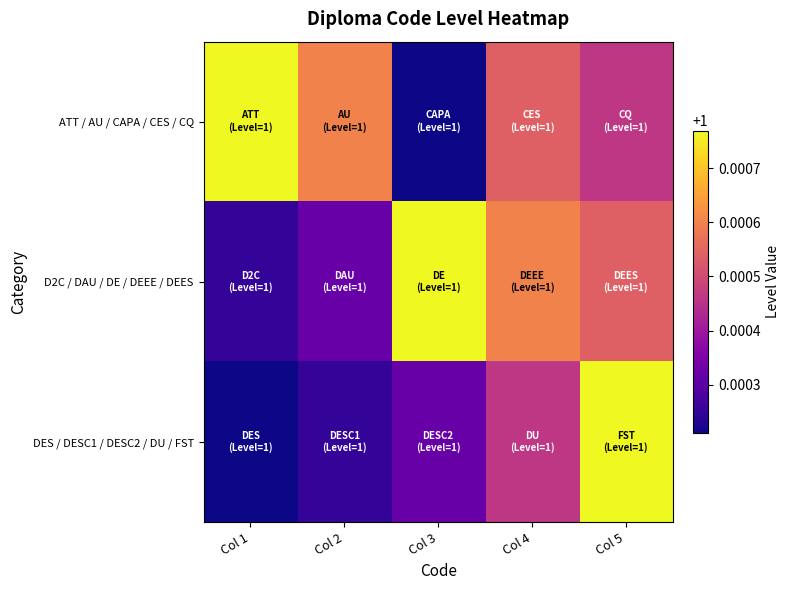

What is the maximum value shown in the chart?

1.0